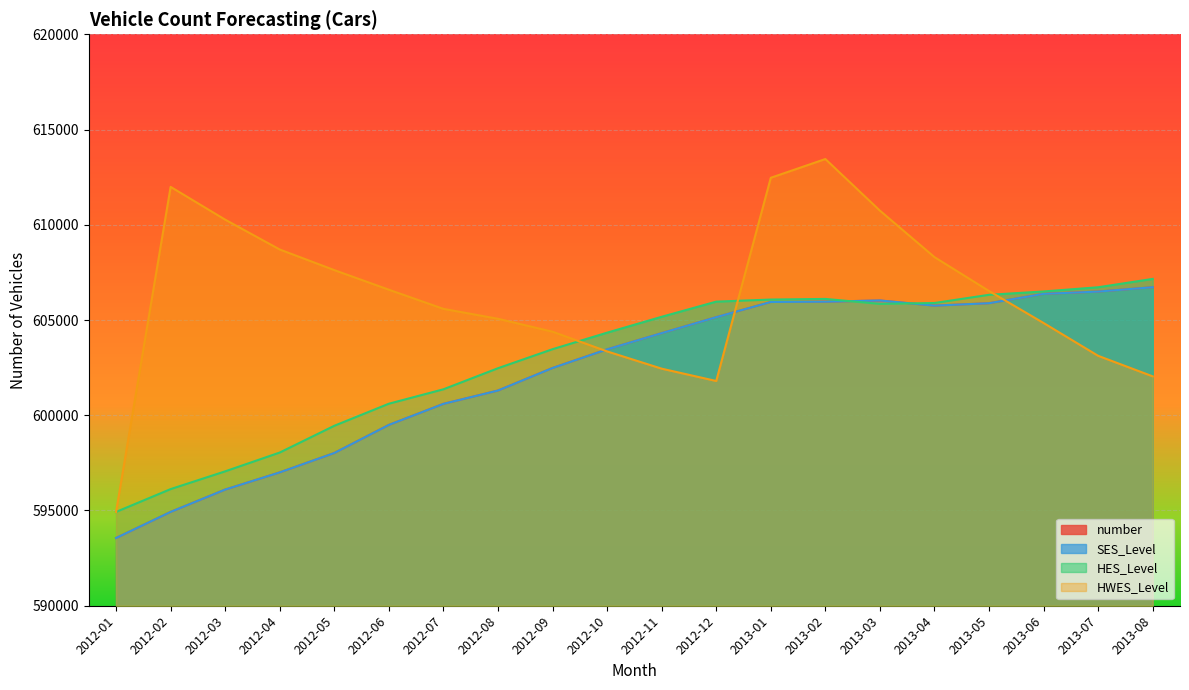

At which label is SES_Level closest to 600138?

2012-07